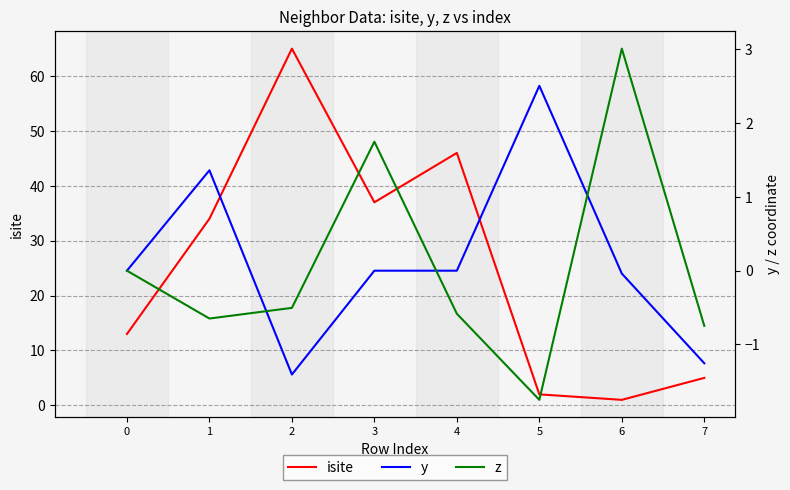

Reading left to right, what are all the values shown in this chart?

isite: 0=13.0	1=34.0	2=65.0	3=37.0	4=46.0	5=2.0	6=1.0	7=5.0
y: 0=0.0	1=1.4	2=-1.4	3=0.0	4=-0.0	5=2.5	6=-0.0	7=-1.3
z: 0=0.0	1=-0.6	2=-0.5	3=1.7	4=-0.6	5=-1.7	6=3.0	7=-0.7